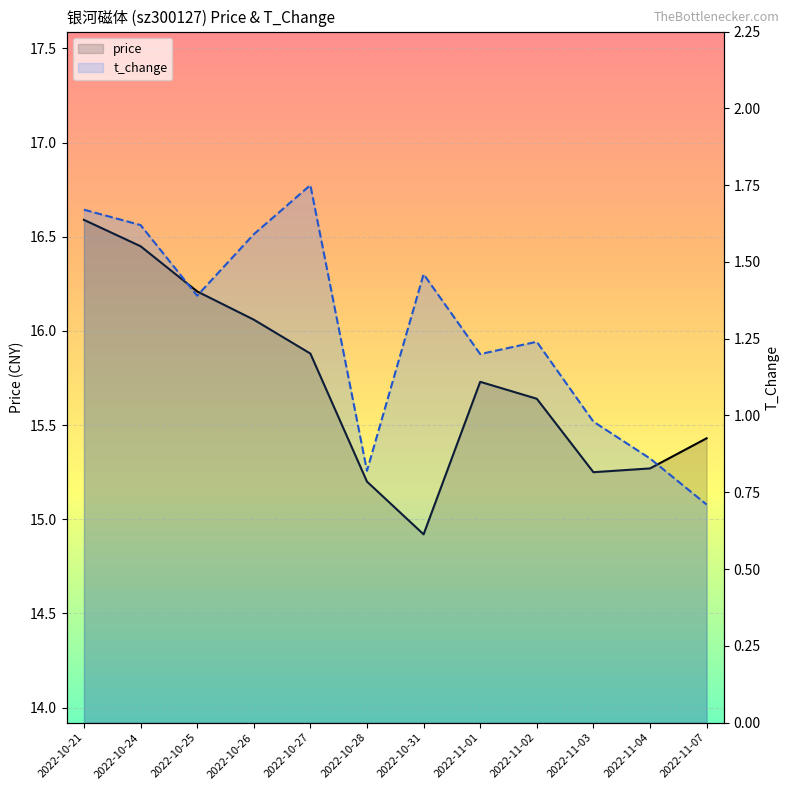

How many data points in t_change are above 1?

8